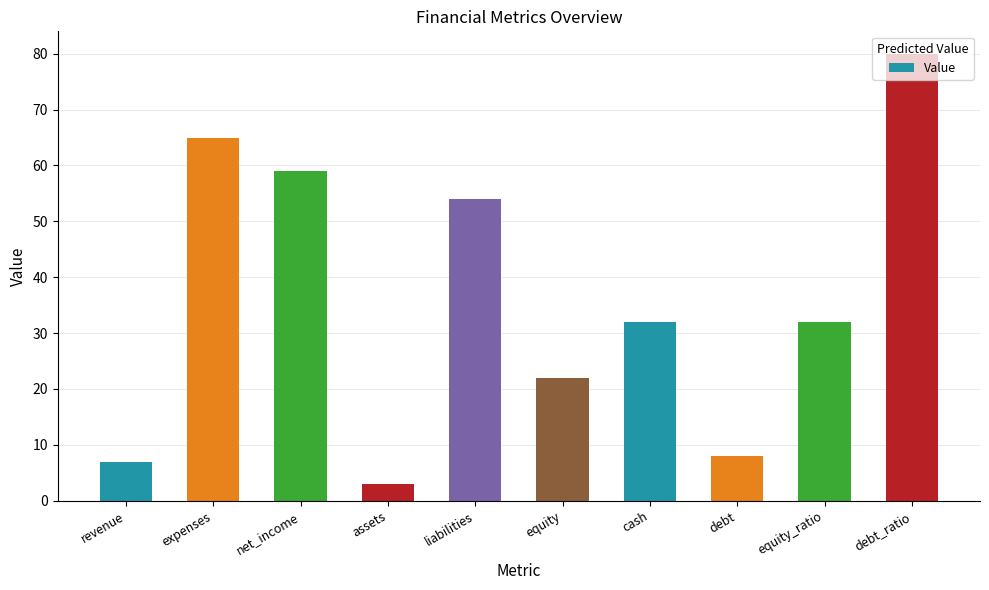

True or false: the data shows 77 at net_income.

False